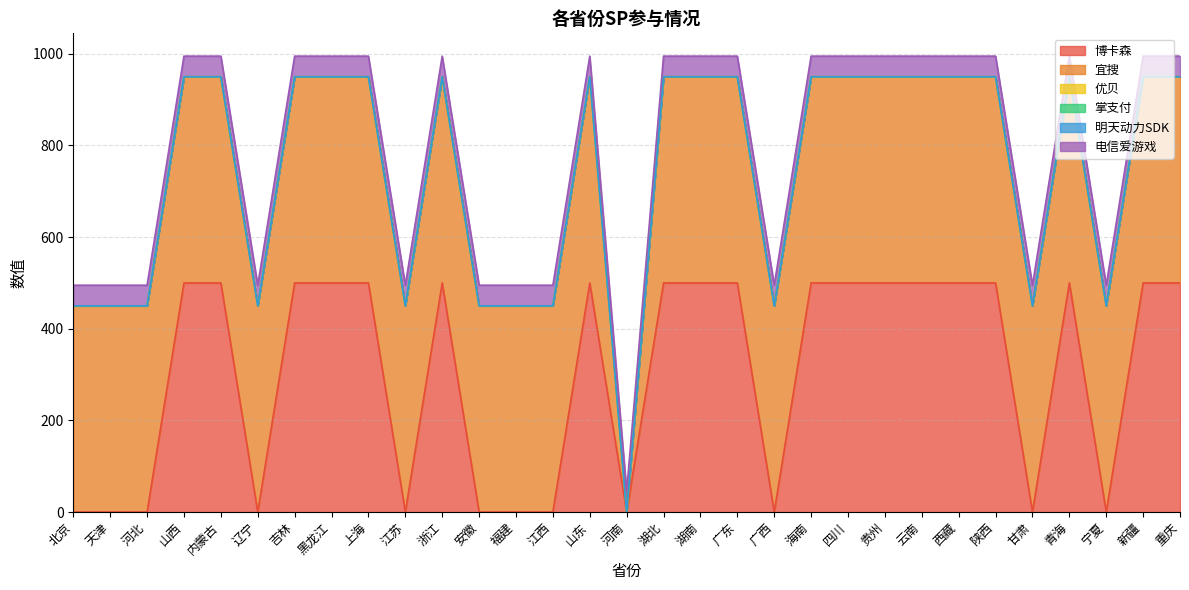

True or false: 博卡森 and 优贝 intersect in this chart.

False